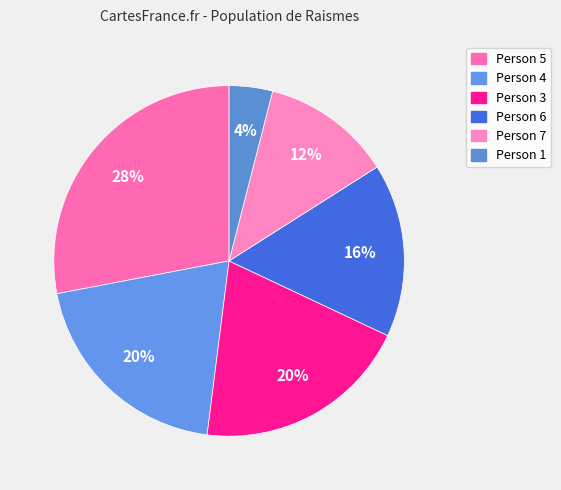

How many segments does this pie chart have?

6